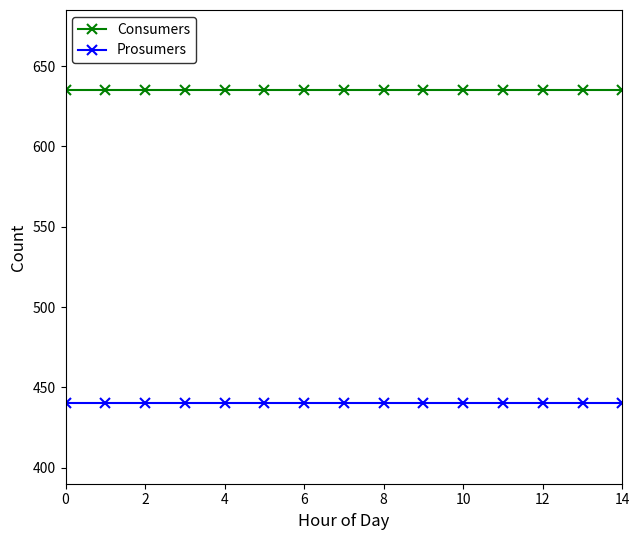

At how many categories does at least one series exceed 552?

15